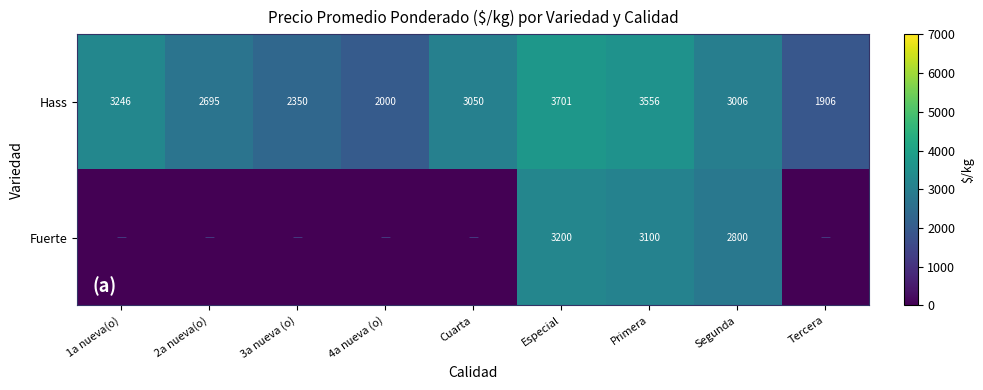

The value of Hass at 1a nueva(o) is 1272. True or false?

False